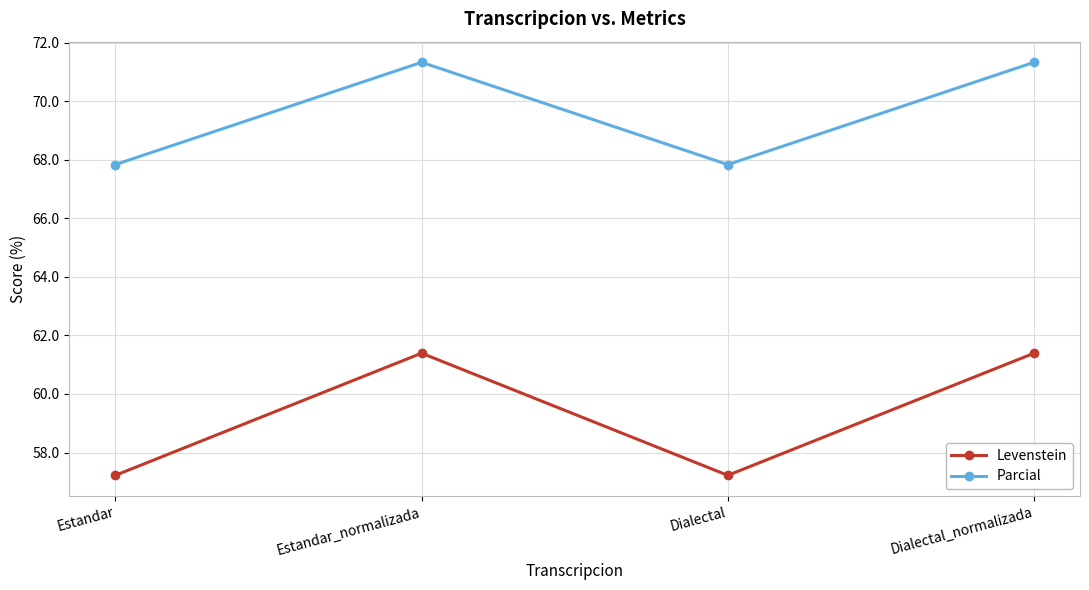

Read the Parcial value at Estandar_normalizada.

71.3